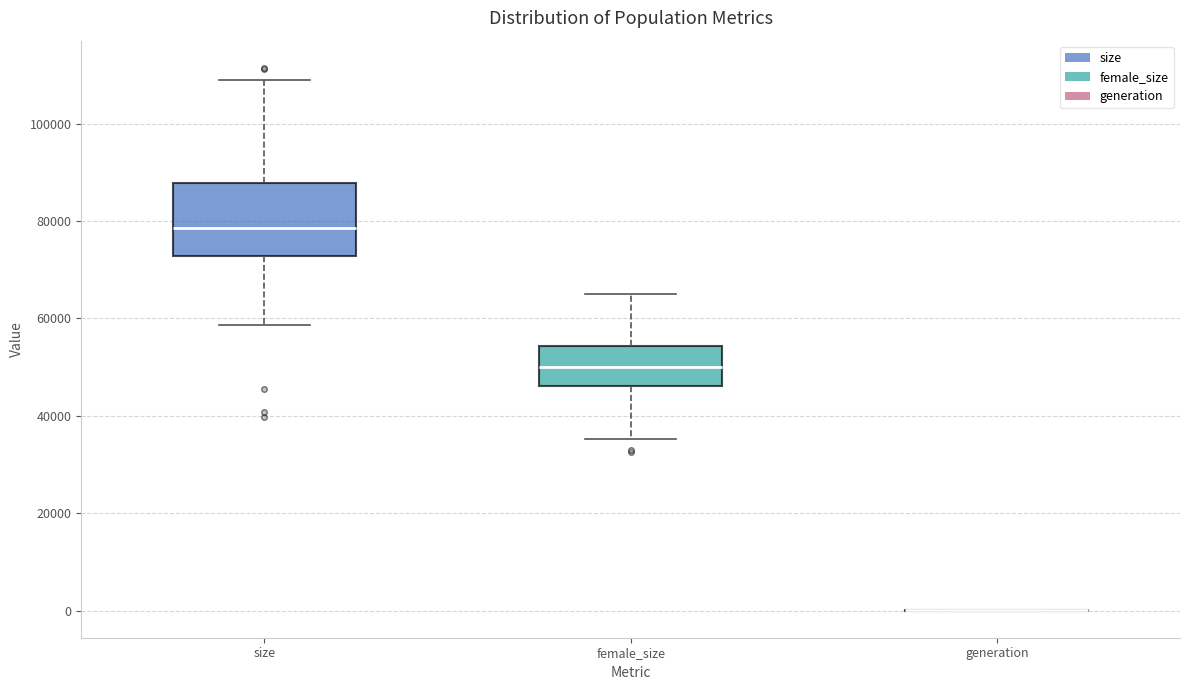

Reading left to right, read every box against the y-axis: the position of its median line, the range the box covers, and the ends of its whiskers. The values are not printed on the chart, so give them approximately, as read against the axis.

size: median 78000, box 72000 to 88000, whiskers 58000 to 110000
female_size: median 50000, box 46000 to 54000, whiskers 36000 to 66000
generation: box collapsed to a line at 0, whiskers 0 to 0